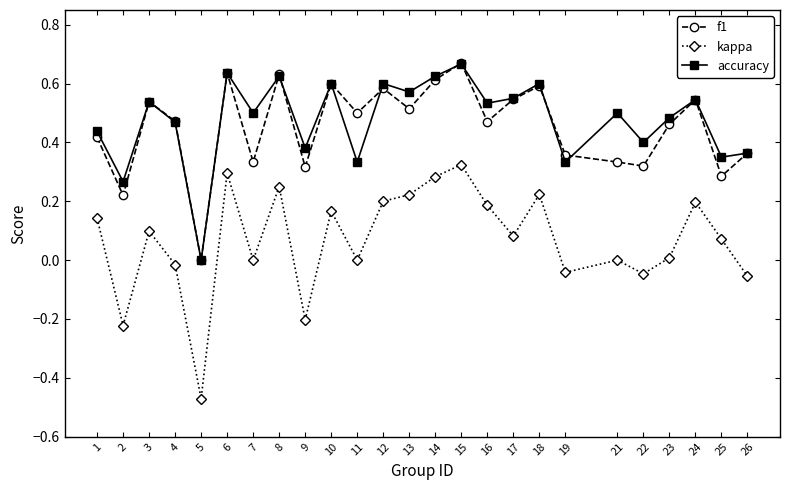

What is the total value across all series at 18?

1.4